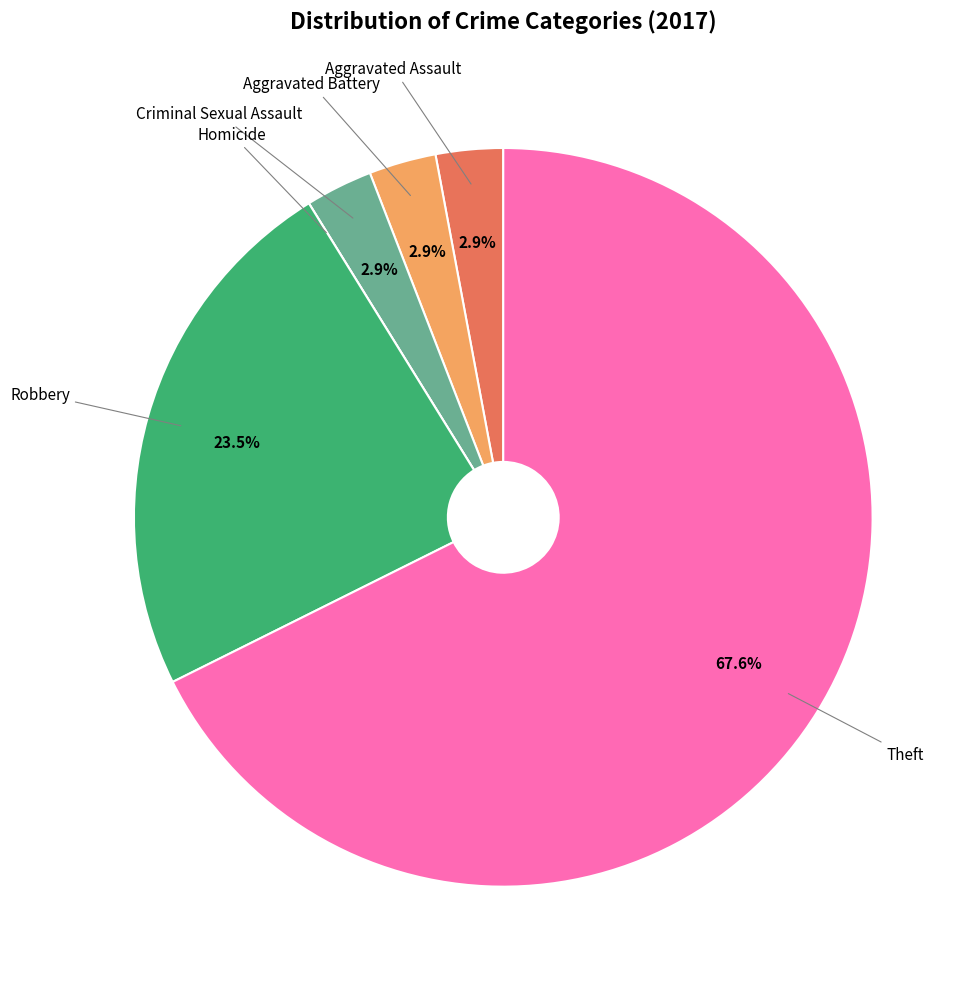

To the nearest percent, what is the combined percentage of Aggravated Assault and Criminal Sexual Assault?

6%